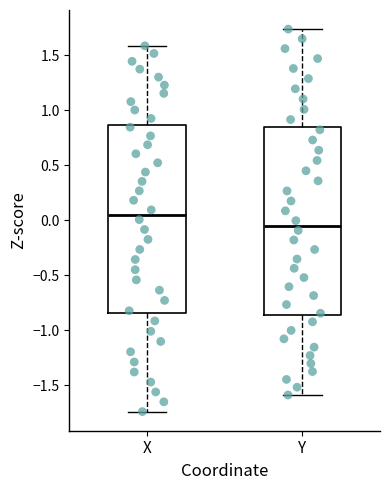

Reading left to right, transcribe this box plot: for each box, give where its median line is, the range the box spans, and where its two whiskers end, as read against the y-axis. The values are not printed on the chart, so give them approximately, as read against the axis.

X: median 0.05, box -0.85 to 0.85, whiskers -1.75 to 1.60
Y: median -0.05, box -0.85 to 0.85, whiskers -1.60 to 1.75